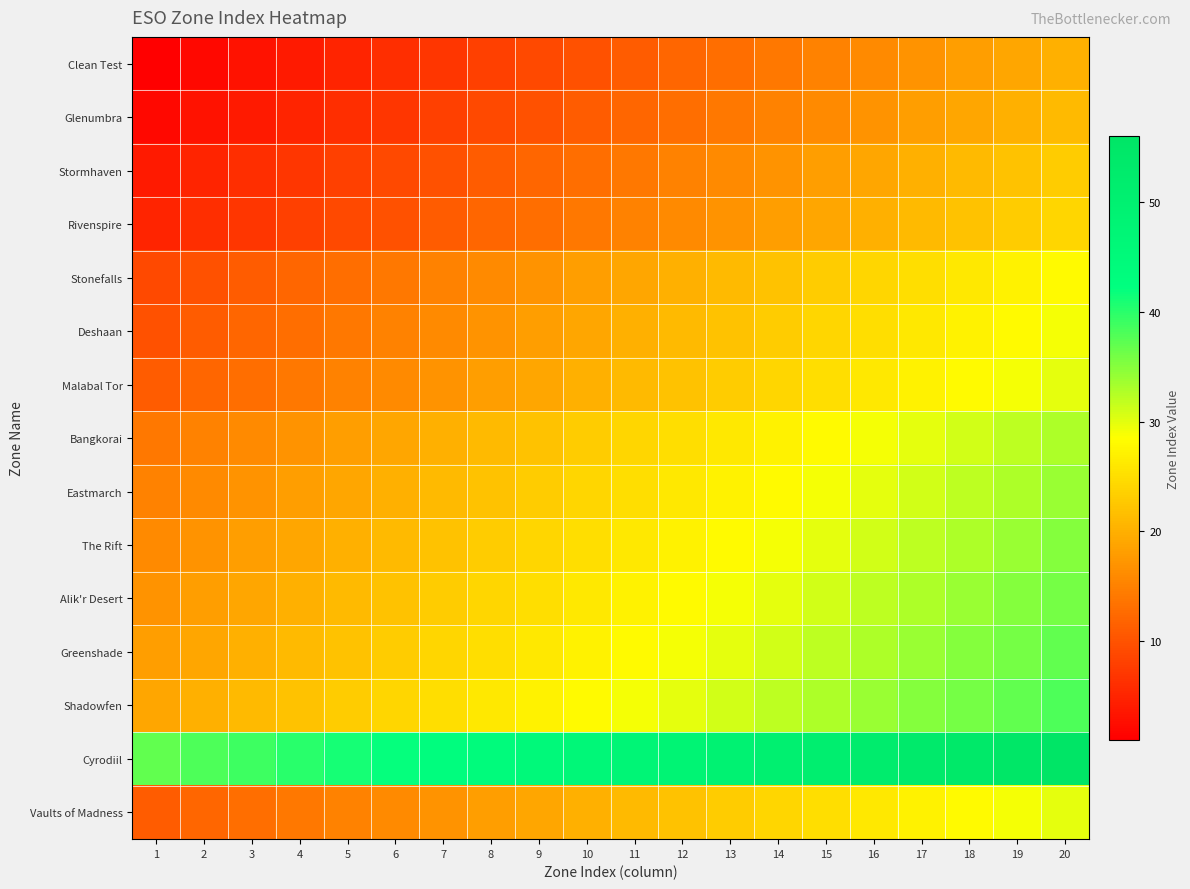

At how many categories does at least one series exceed 24?

20